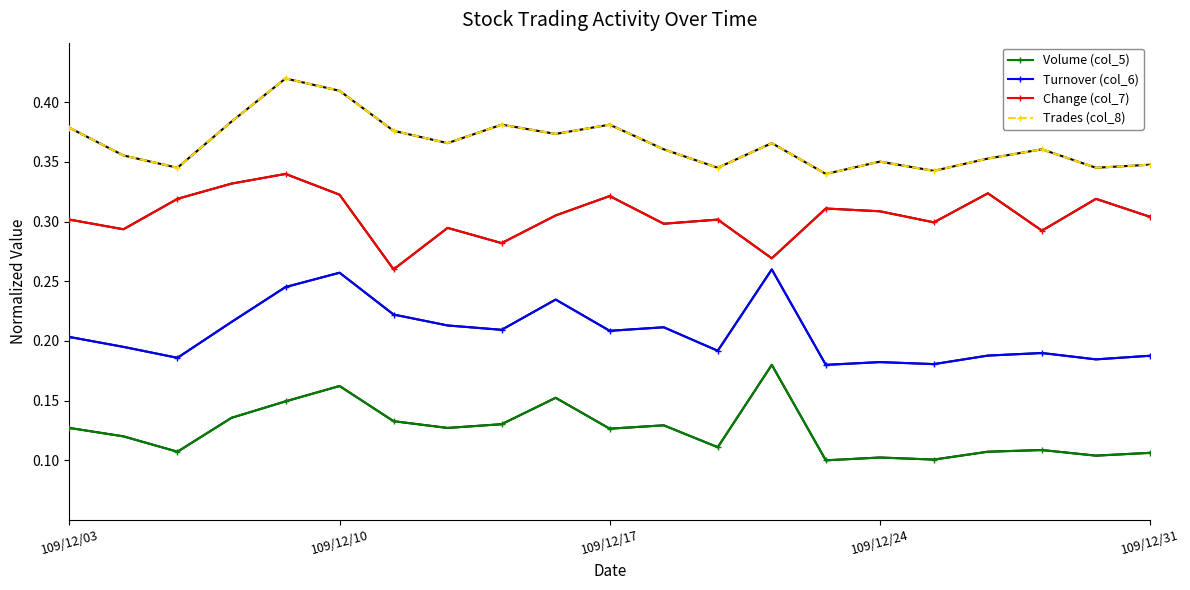

Does the chart display data point markers on the line(s)?

Yes